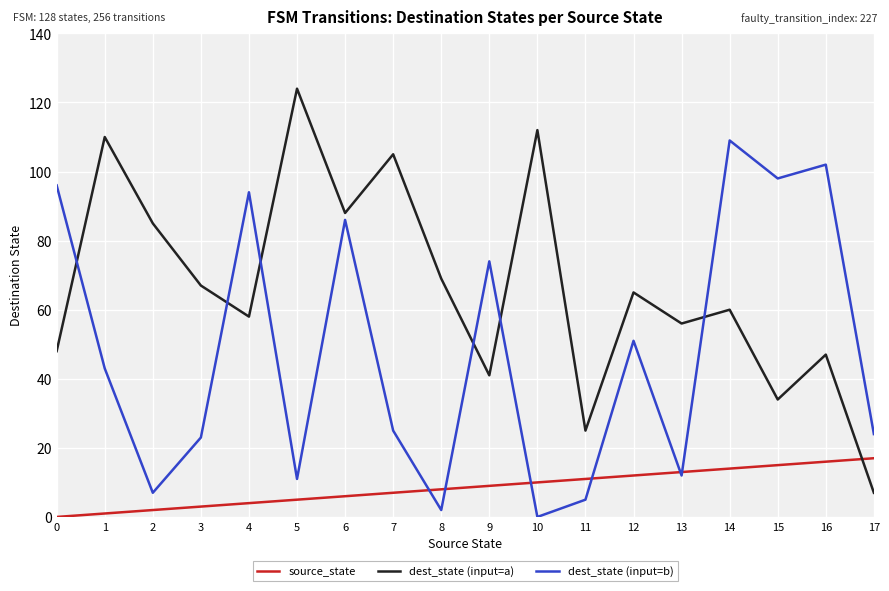

How many intersections are there between dest_state (input=a) and dest_state (input=b)?

6